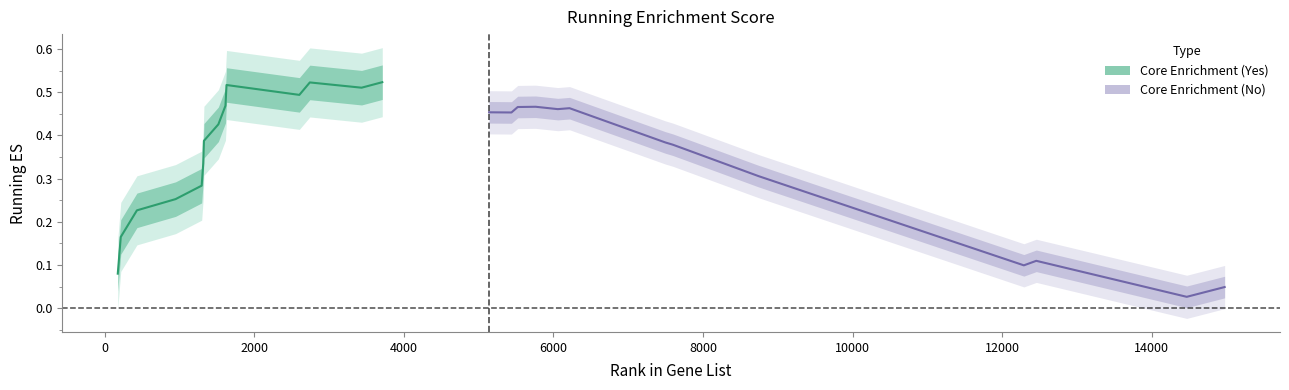

At how many categories does at least one series exceed 0?

14